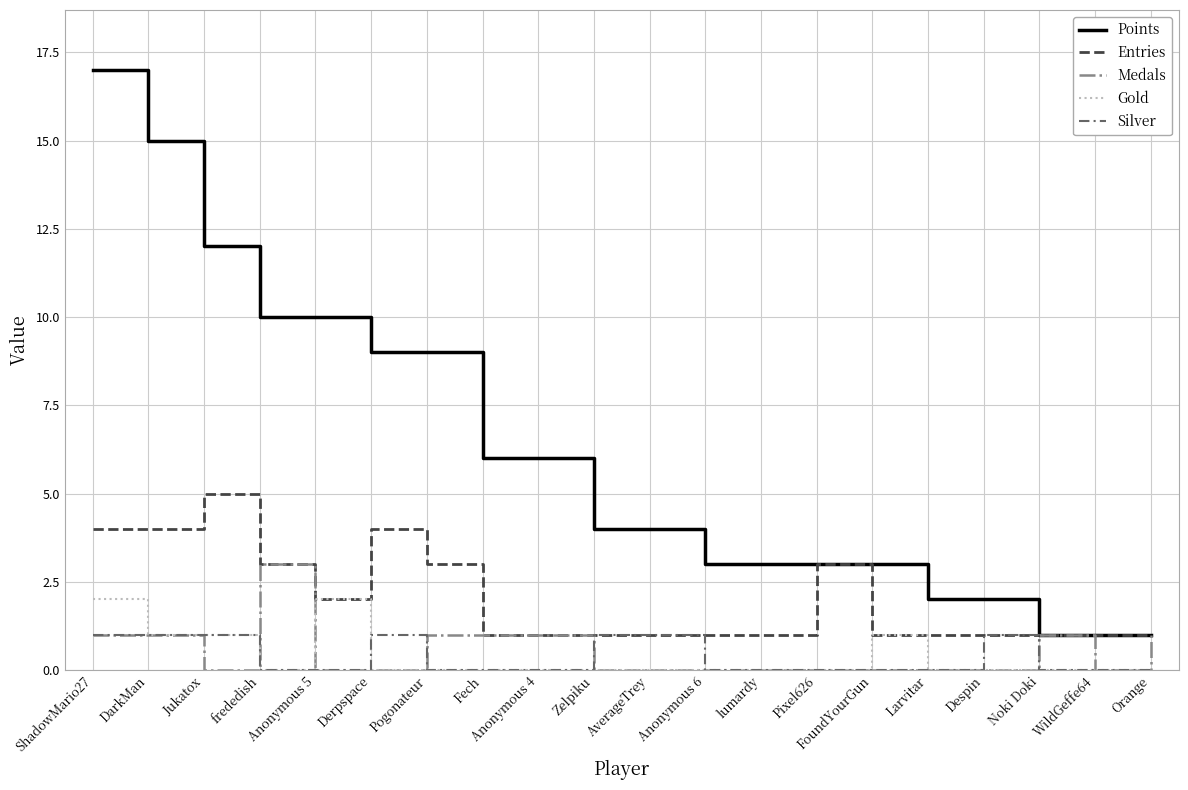

Does the chart have visible grid lines?

Yes